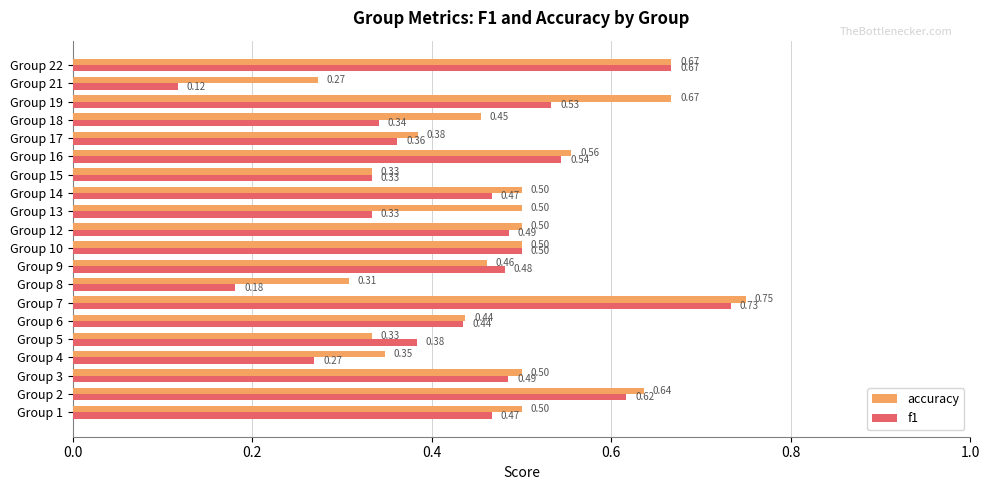

Which series has the largest range (max minus min)?

f1